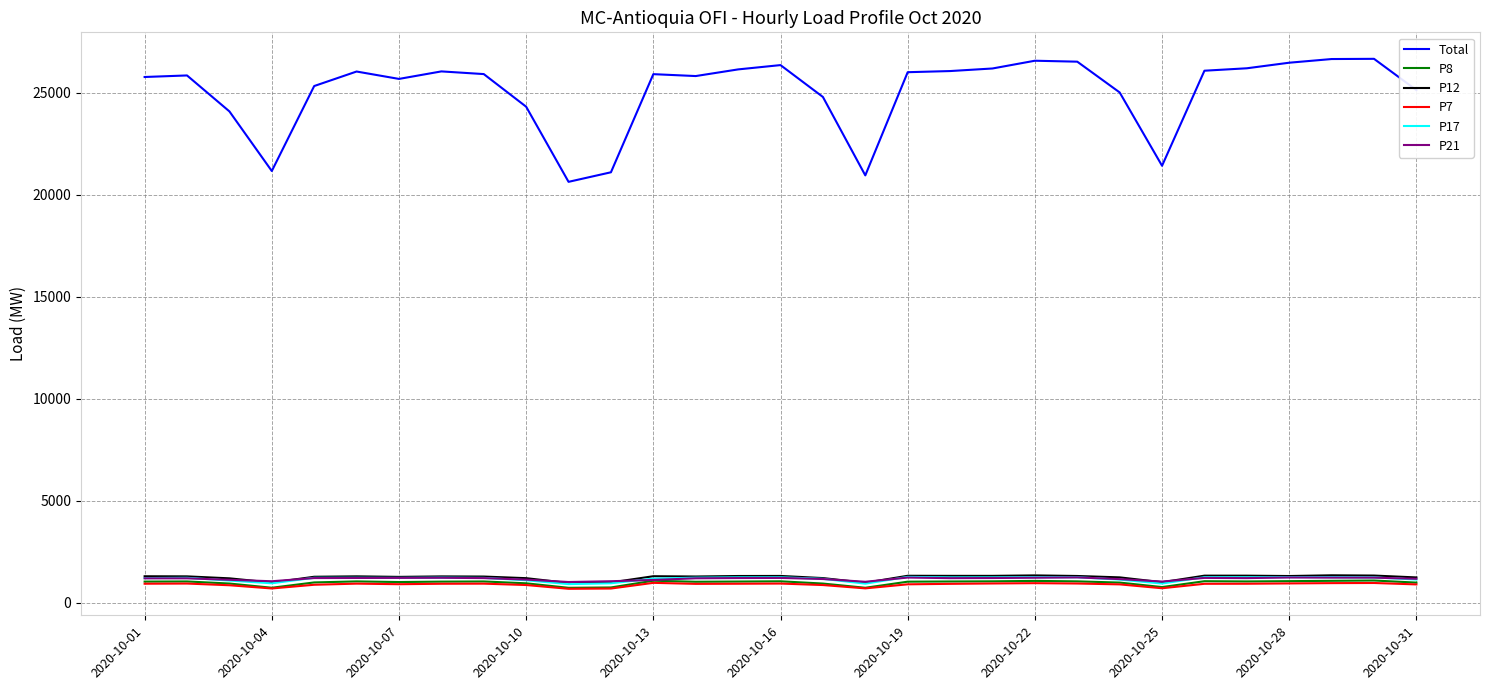

How many series are shown in this chart?

6